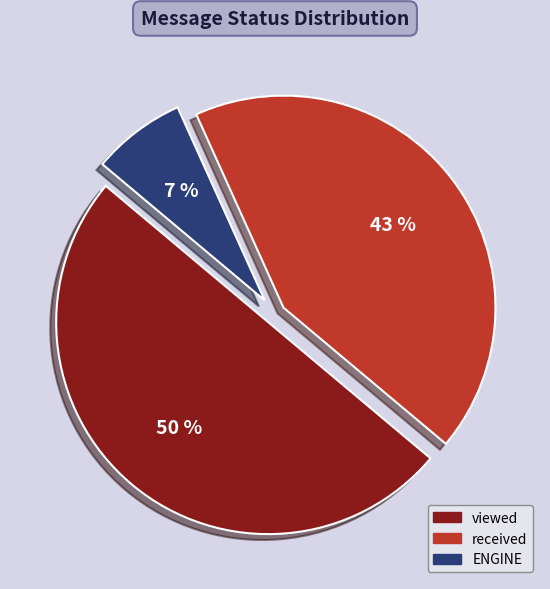

Which category has the smallest portion of the pie?

ENGINE